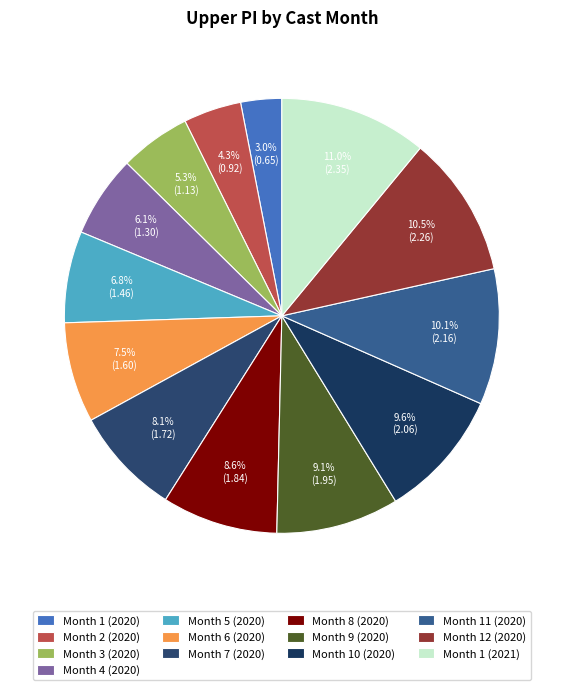

Rank the categories by value from lowest to highest.

Month 1 (2020), Month 2 (2020), Month 3 (2020), Month 4 (2020), Month 5 (2020), Month 6 (2020), Month 7 (2020), Month 8 (2020), Month 9 (2020), Month 10 (2020), Month 11 (2020), Month 12 (2020), Month 1 (2021)